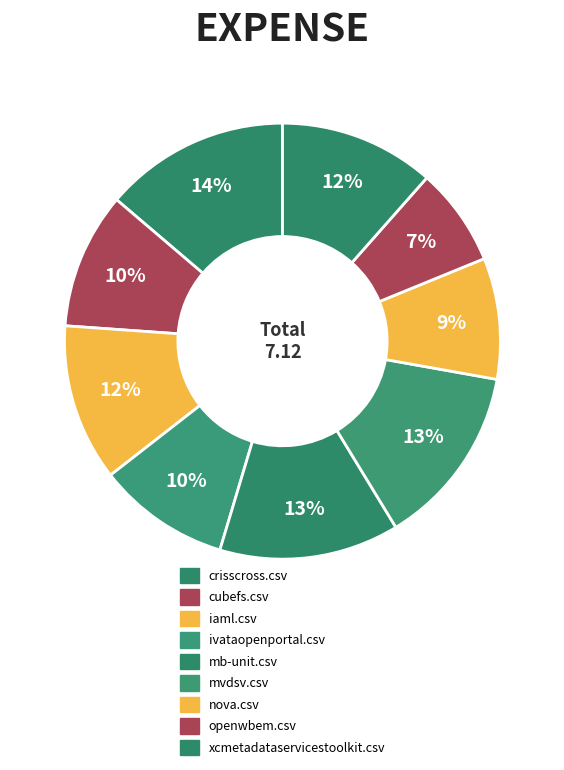

Does any single category account for the majority?

No